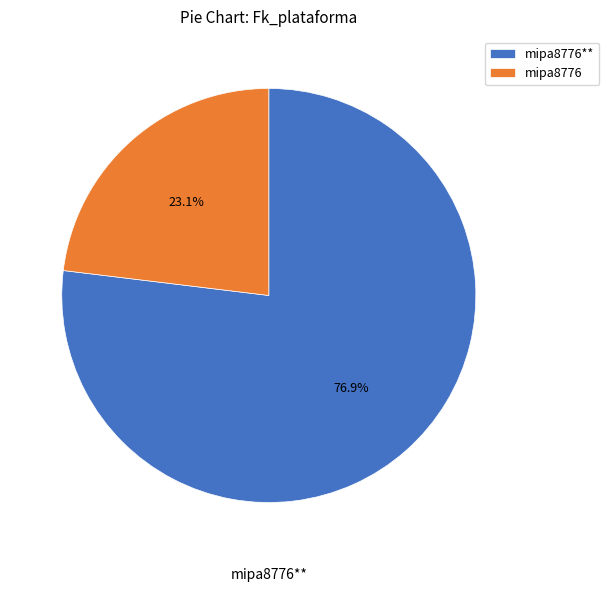

Which category has the biggest portion of the pie?

mipa8776**